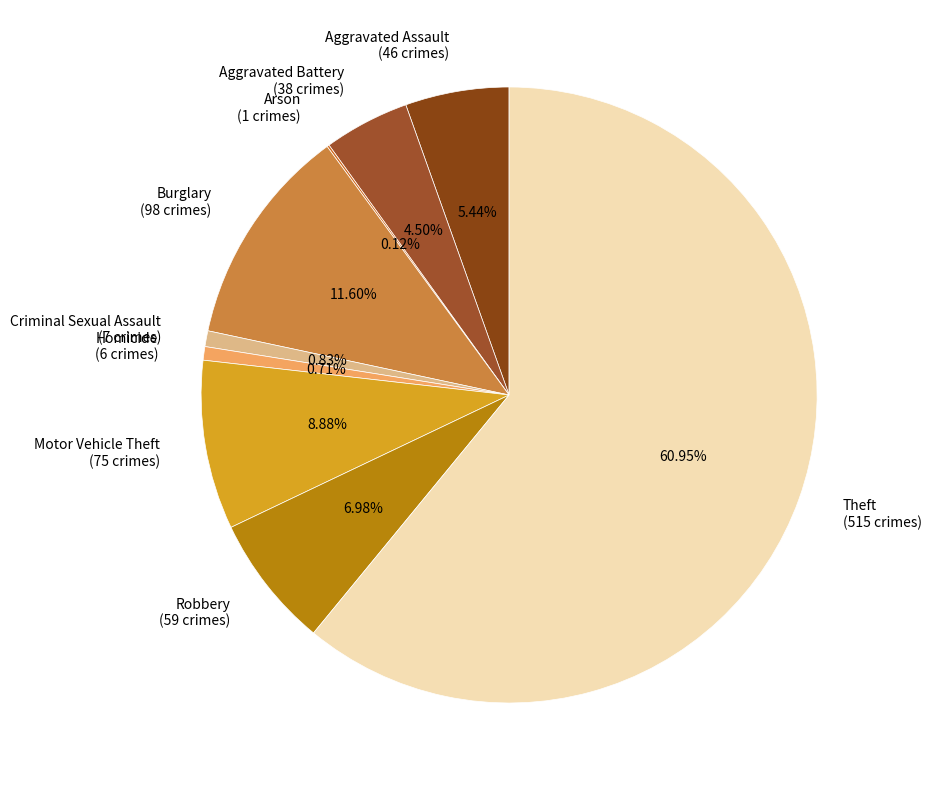

Combined, do Motor Vehicle Theft (75 crimes) and Aggravated Battery (38 crimes) account for over 50%?

No